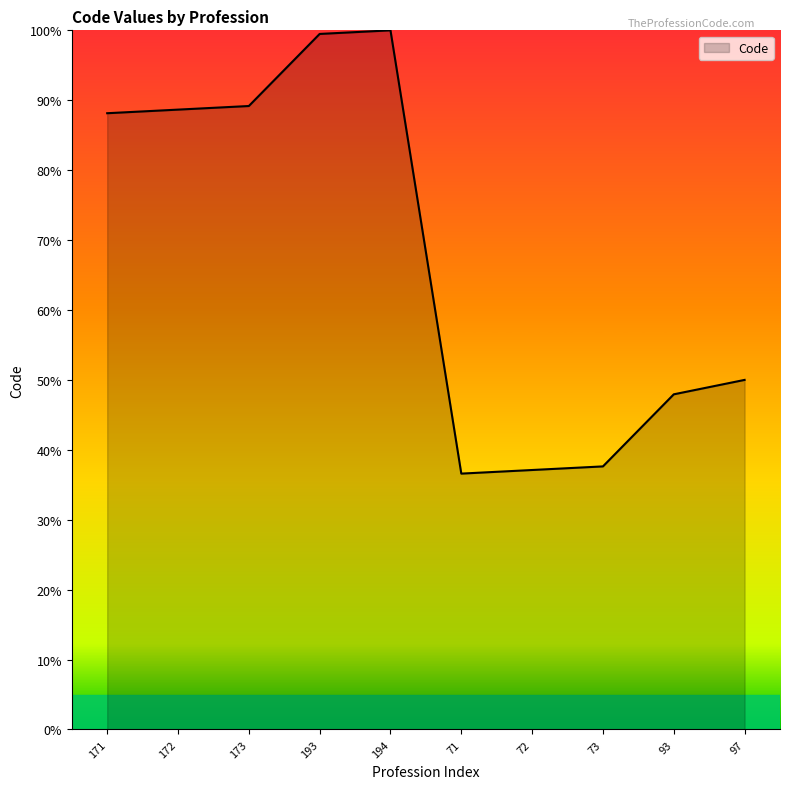

What is the difference between the maximum and minimum values?

63.4